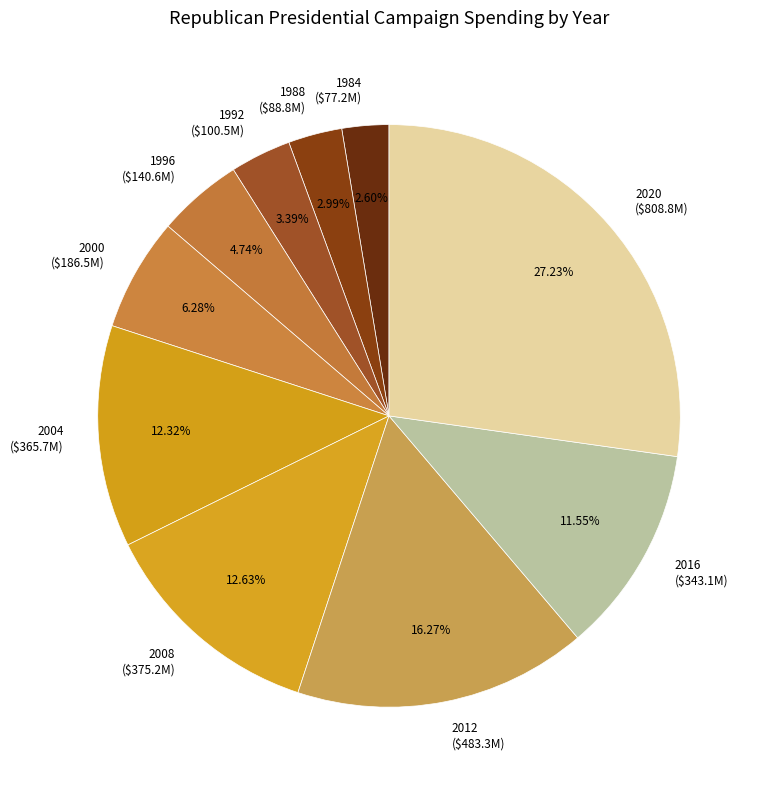

Does any single category account for the majority?

No